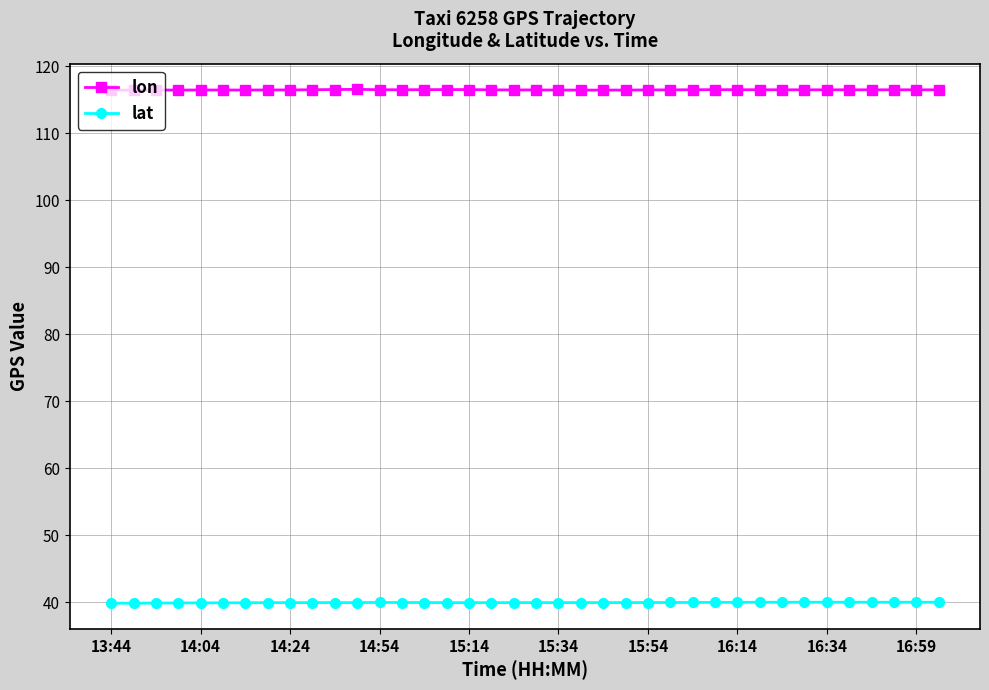

True or false: lon and lat intersect in this chart.

False